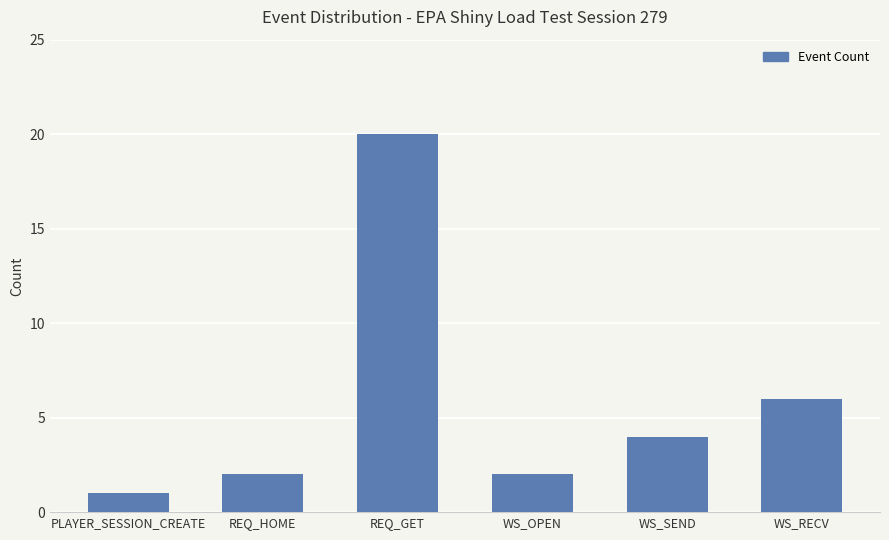

The value at WS_OPEN is 1. True or false?

False